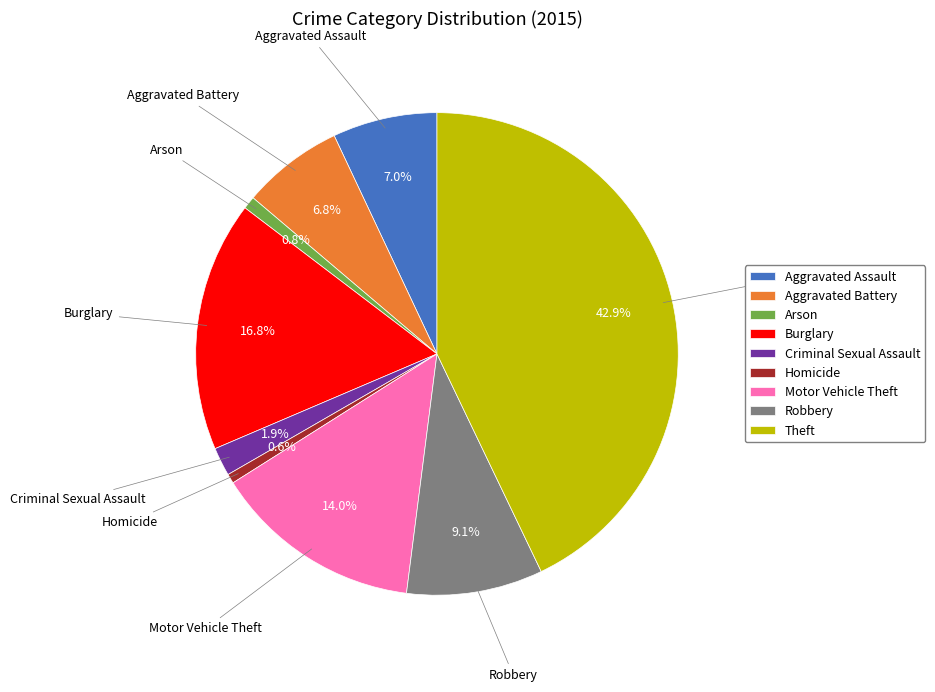

Approximately how many times larger is the value at Robbery compared to Motor Vehicle Theft?

0.7